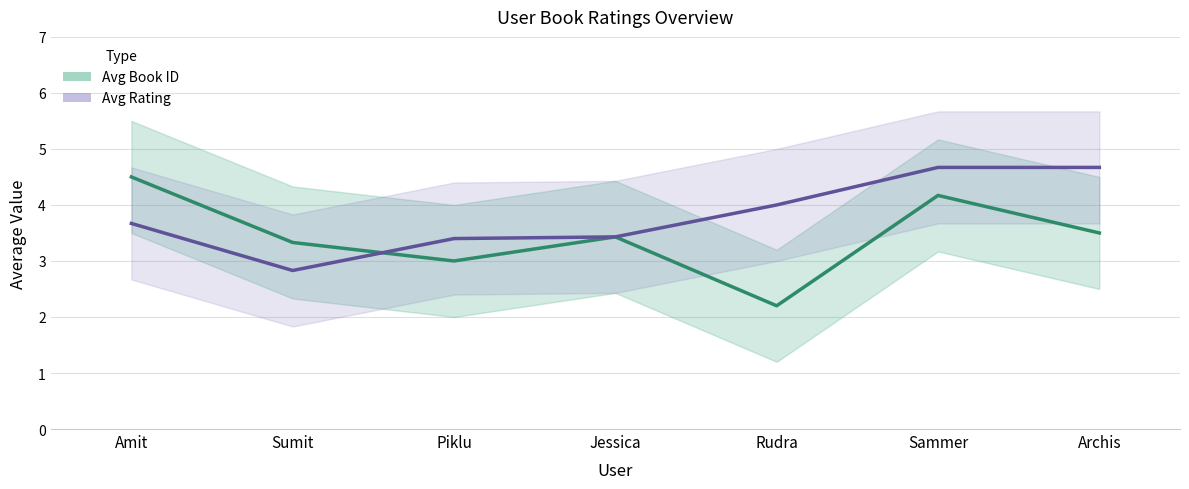

What is the value of the Avg Rating point at the 7th from the left?

4.7